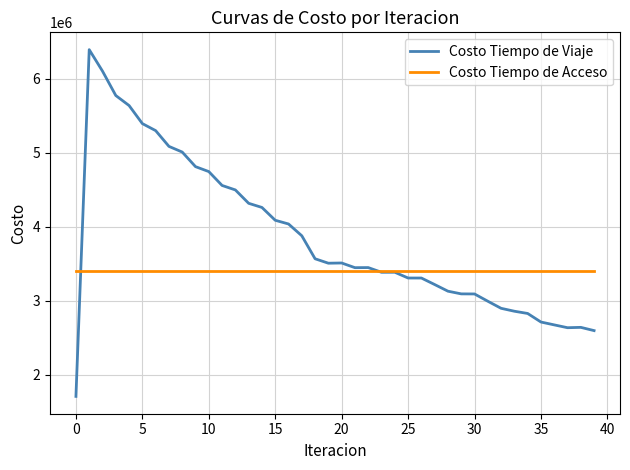

Which series has the widest spread of values?

Costo Tiempo de Viaje